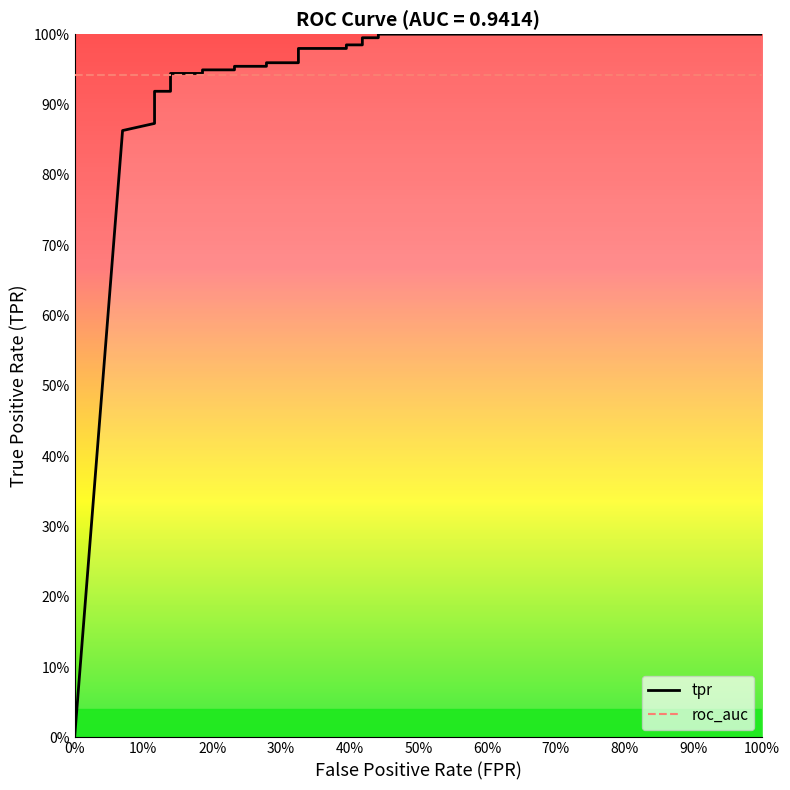

At which category is the sum across all series the highest?

21